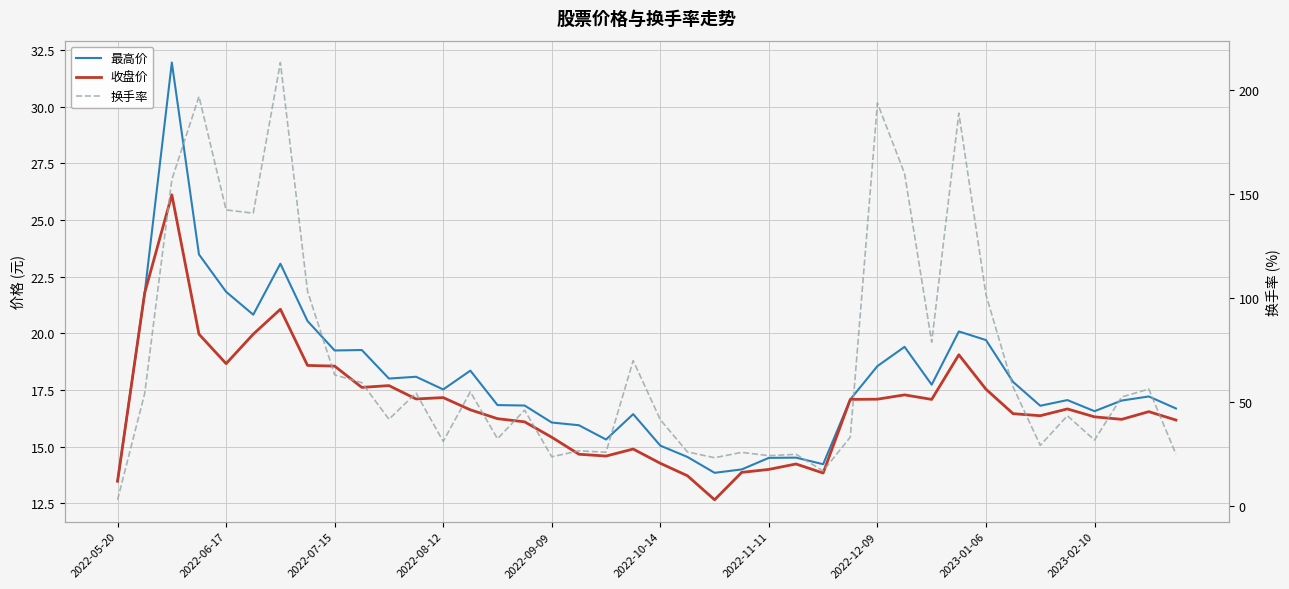

Which category has the lowest value across all series?

2022-05-20